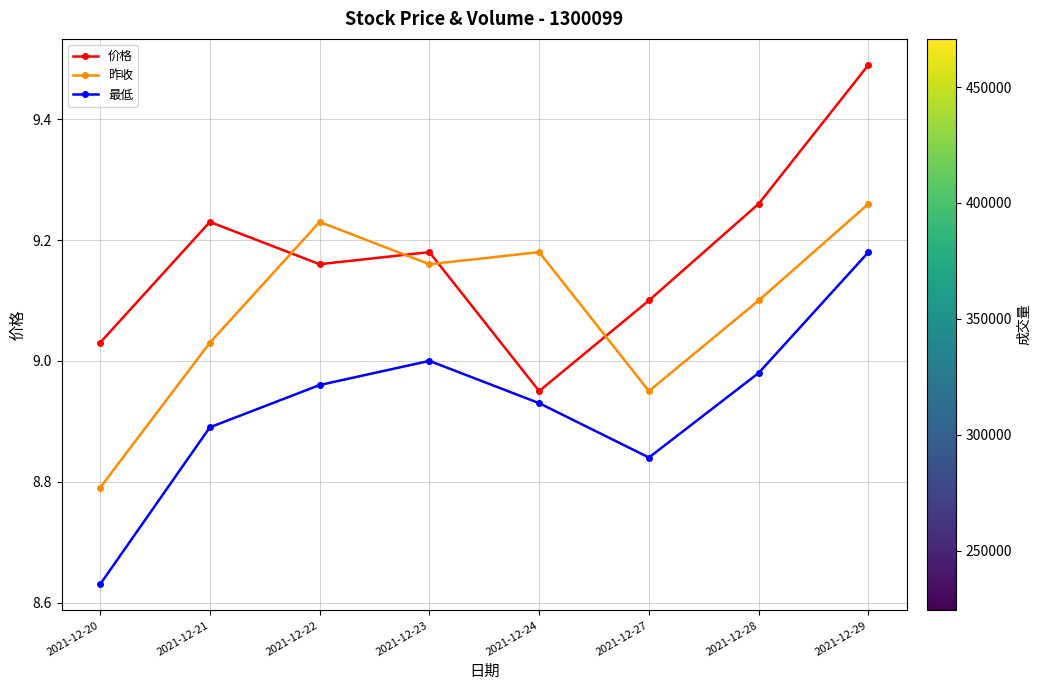

List the series in order of their overall mean, lowest first.

最低, 昨收, 价格